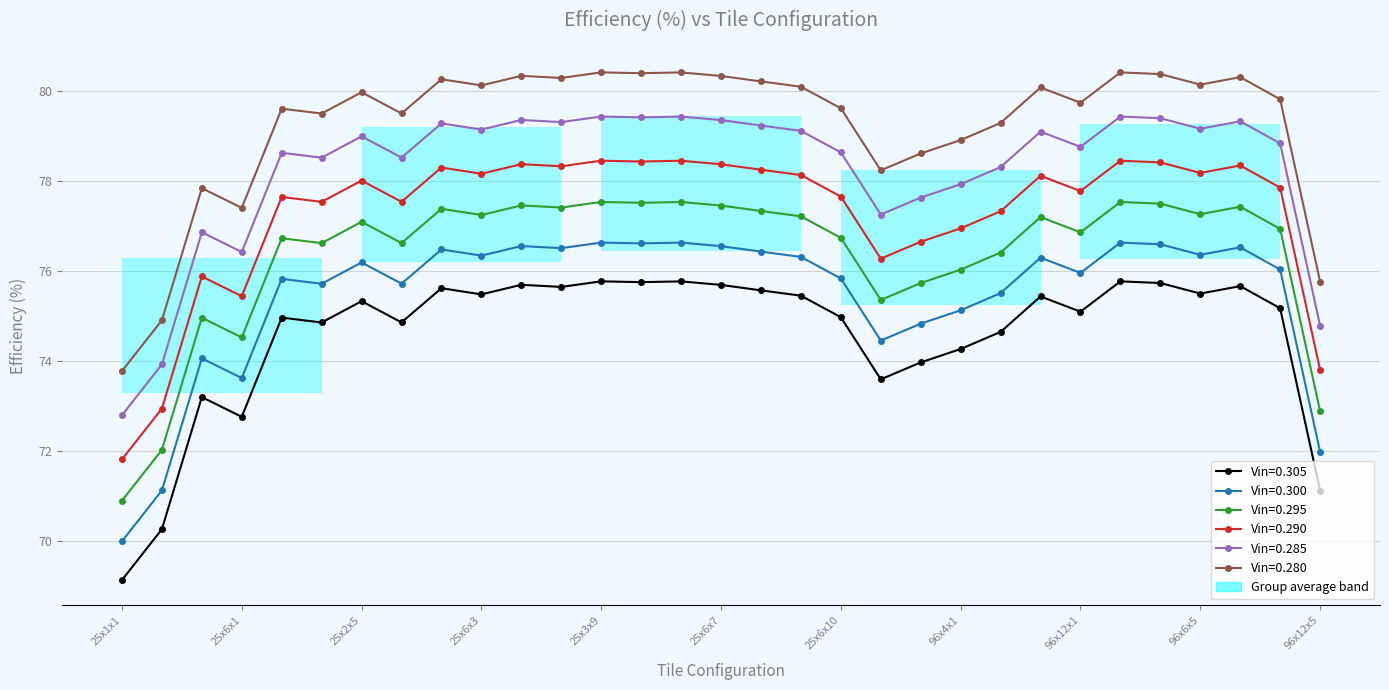

At which category is the sum across all series the highest?

25x3x9